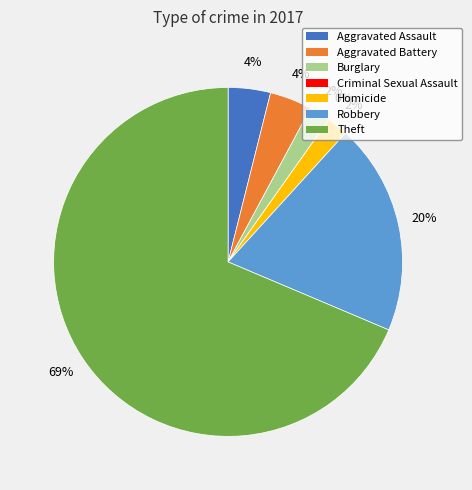

How many segments does this pie chart have?

7